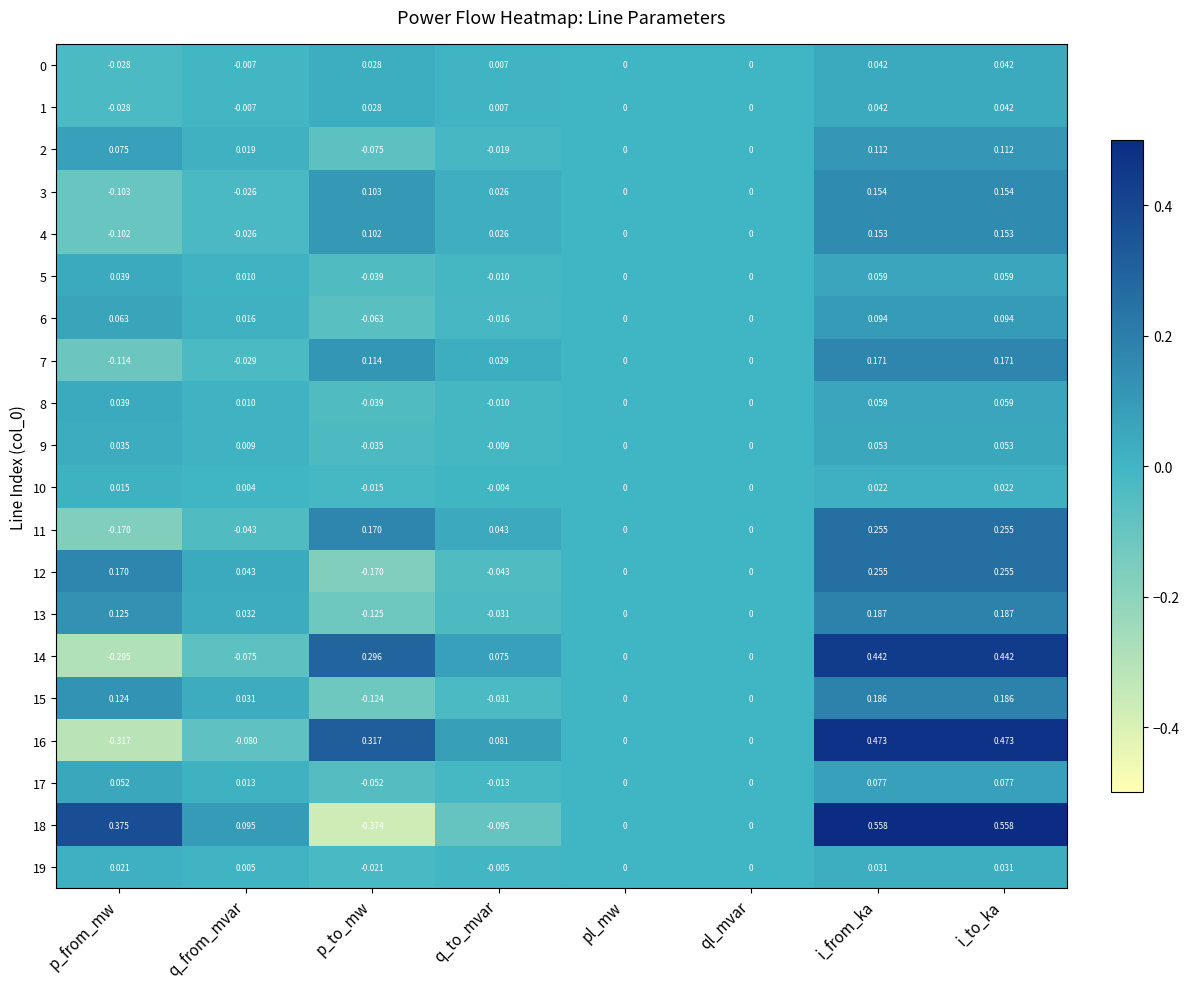

Is the value of 18 at p_to_mw greater than the value of 3 at q_to_mvar?

No